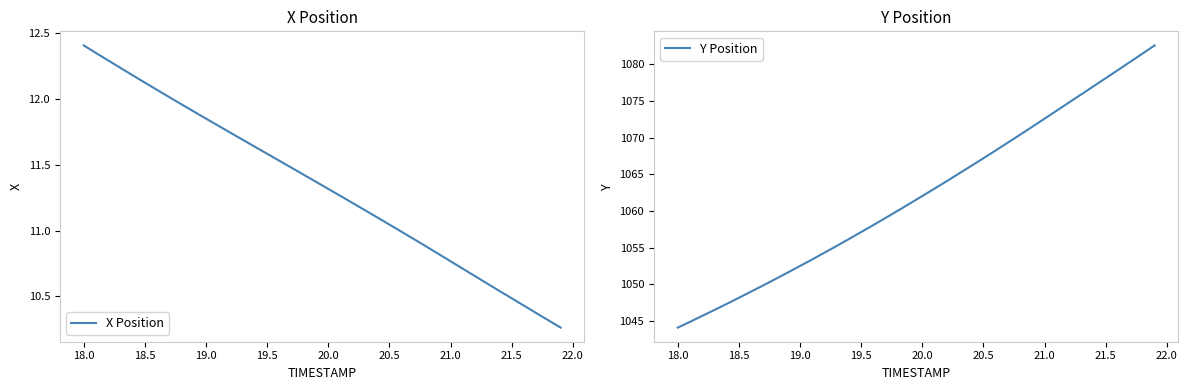

List the series in order of their overall mean, lowest first.

X Position, Y Position